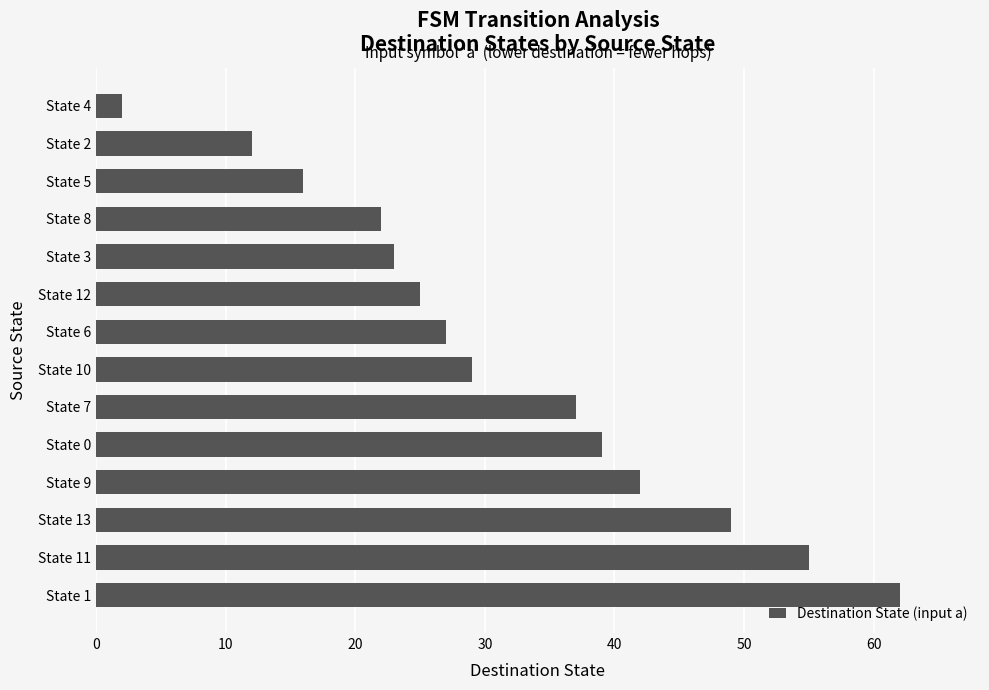

How many bars are there in total?

14